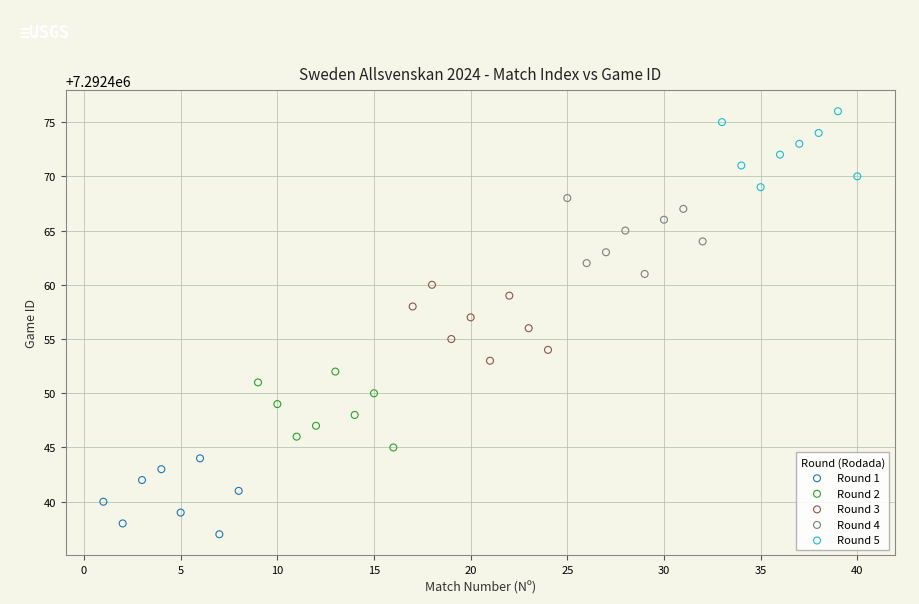

Which series contains the lowest Y value?

Round 1